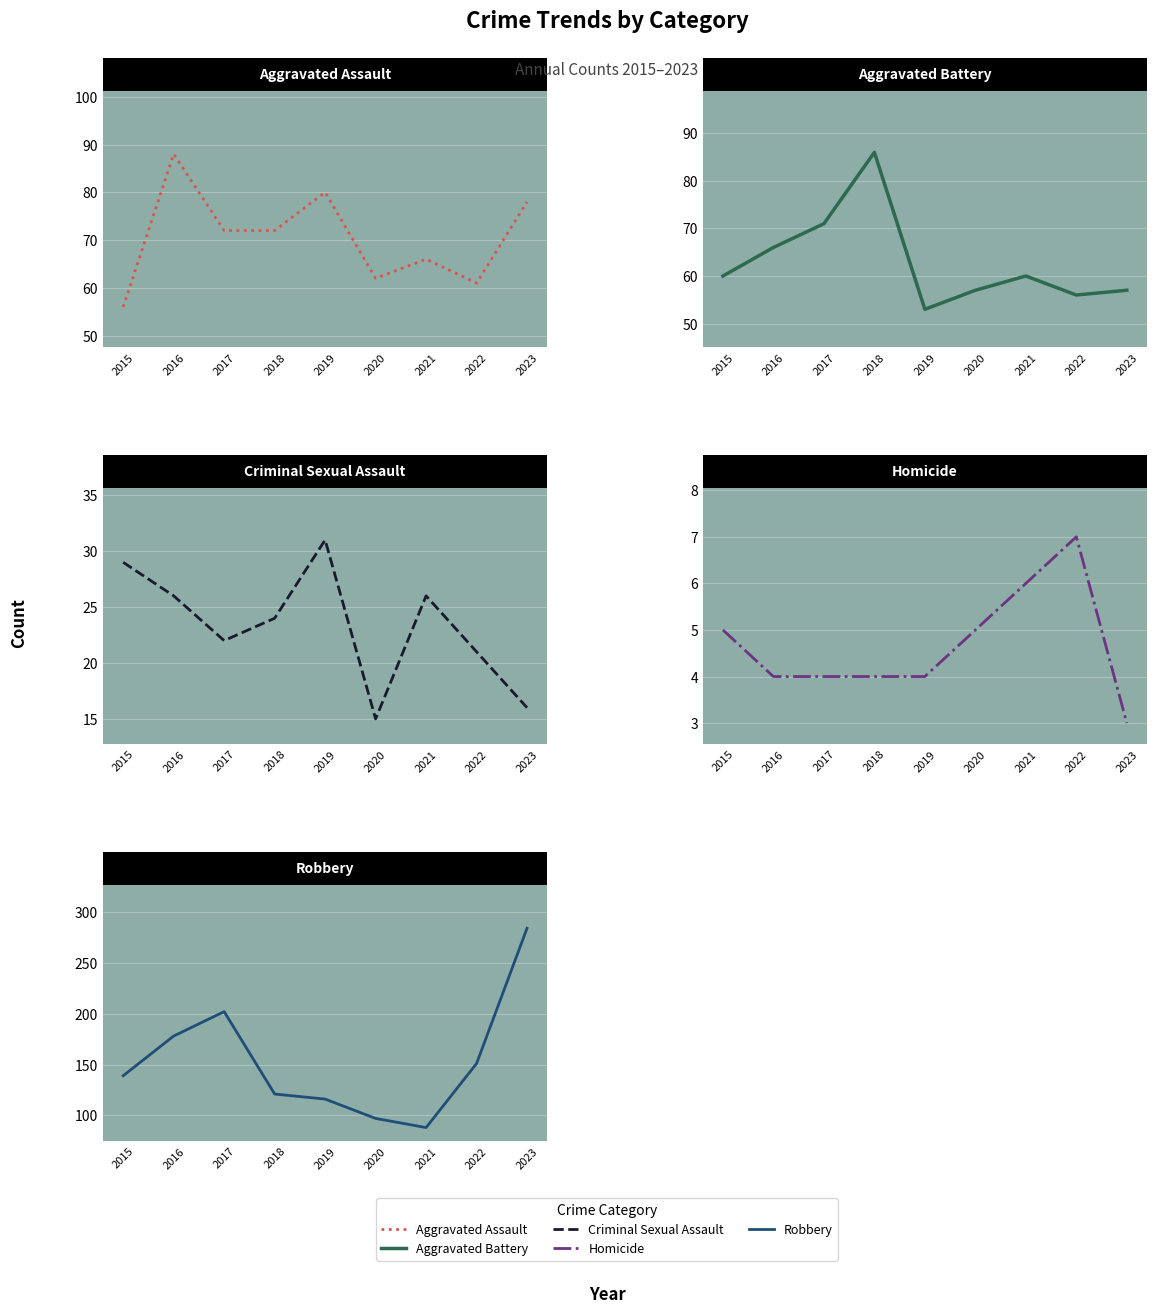

What is the greatest value displayed?

284